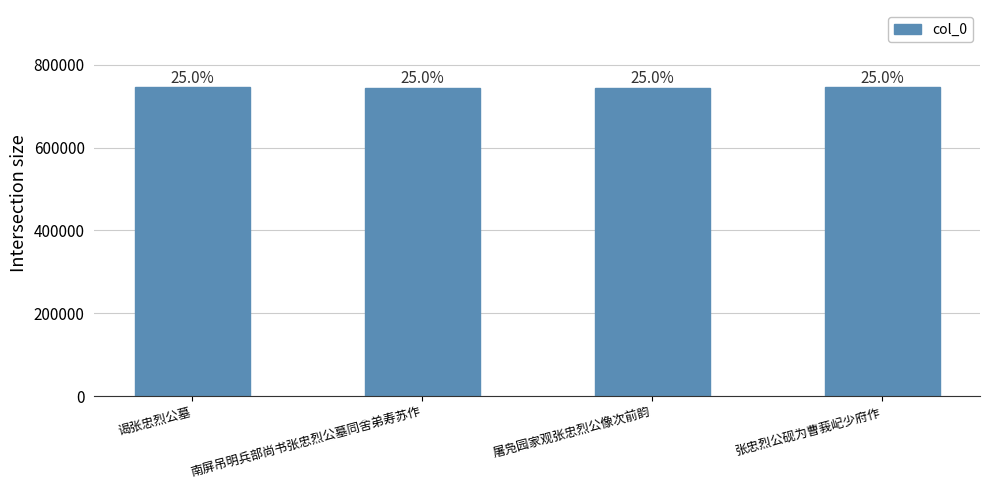

Does the chart contain any negative values?

No